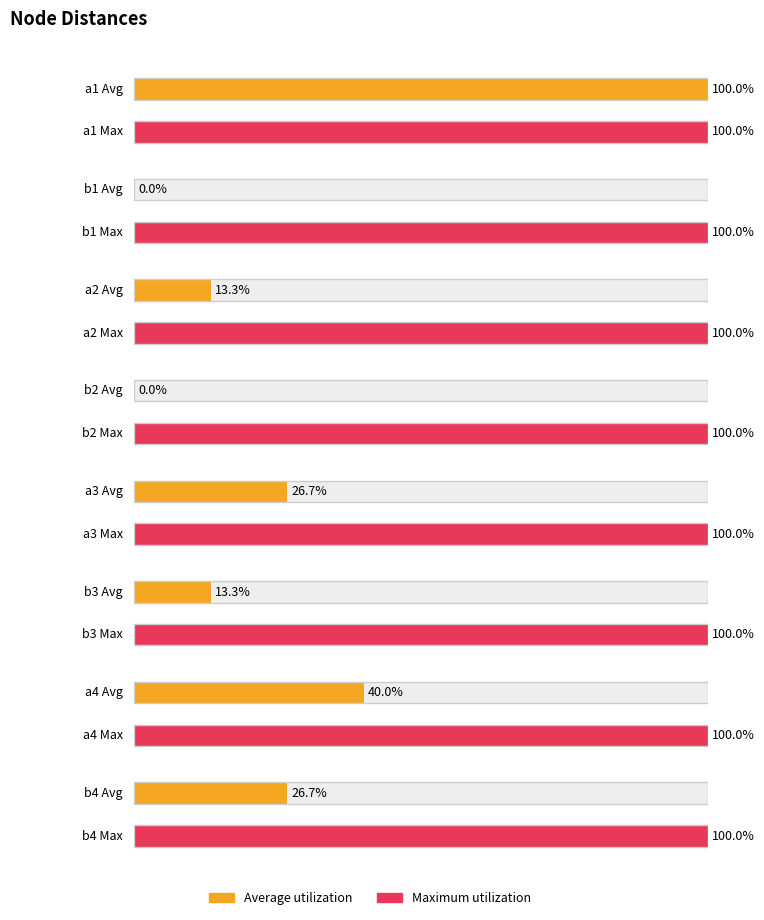

At which category is the sum across all series the highest?

a1